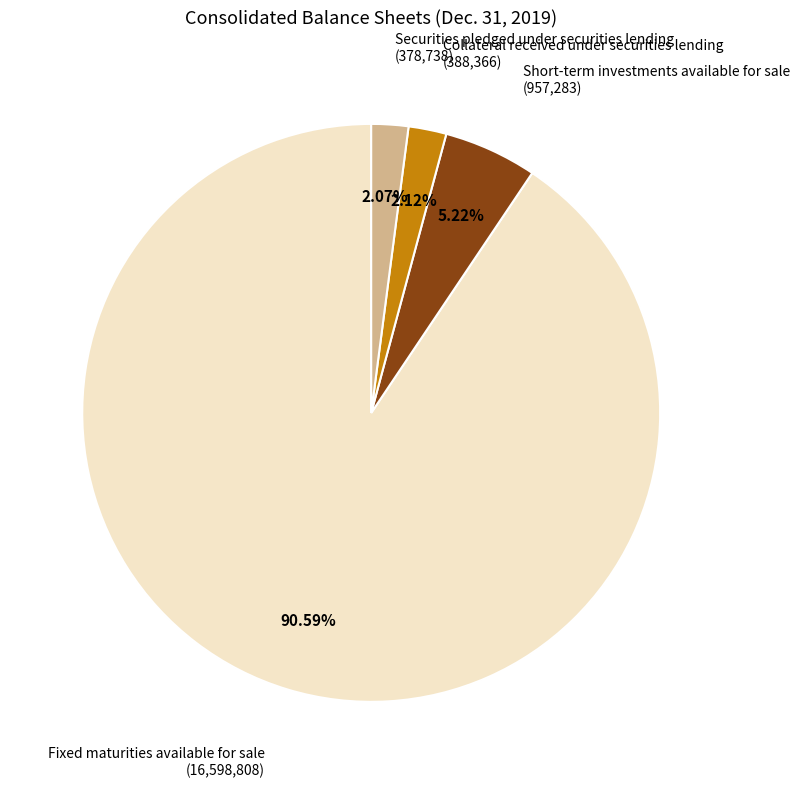

What percentage do Collateral received under securities lending and Securities pledged under securities lending together represent?

4.2%